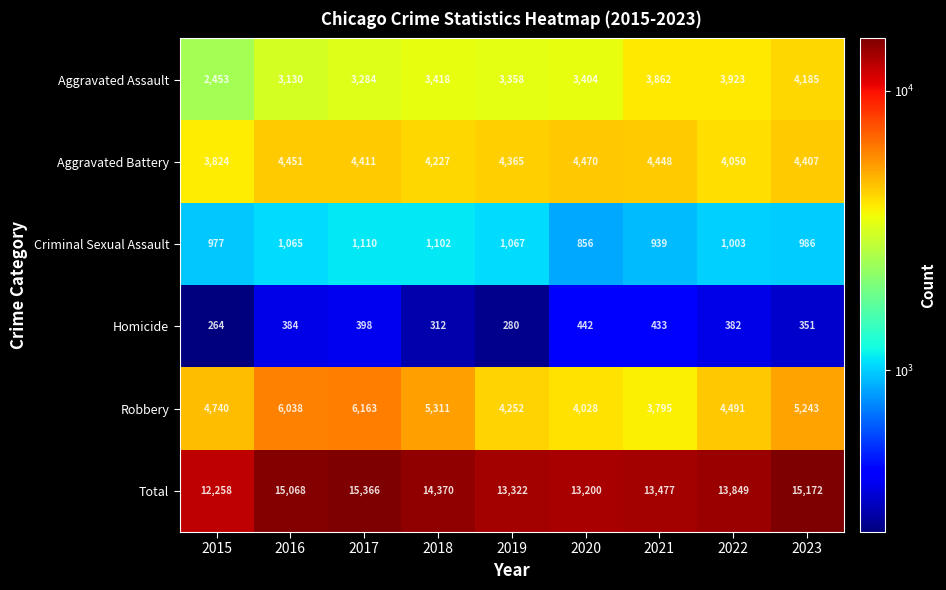

Rank the series by their maximum value, from highest to lowest.

Total, Robbery, Aggravated Battery, Aggravated Assault, Criminal Sexual Assault, Homicide